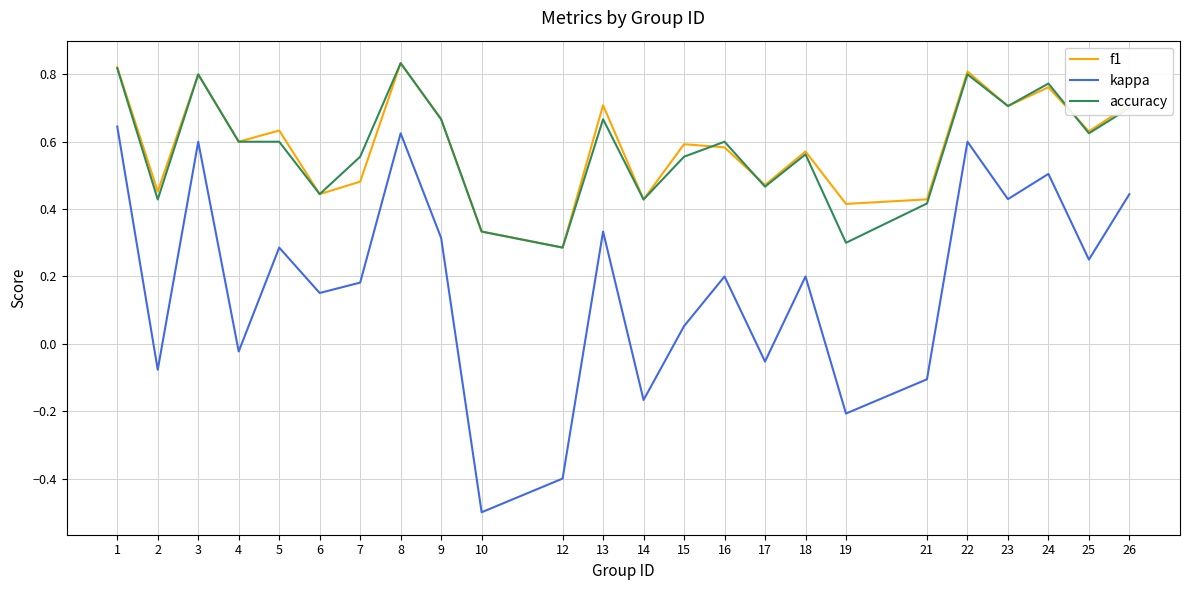

What is the total value across all series at 13?

1.7